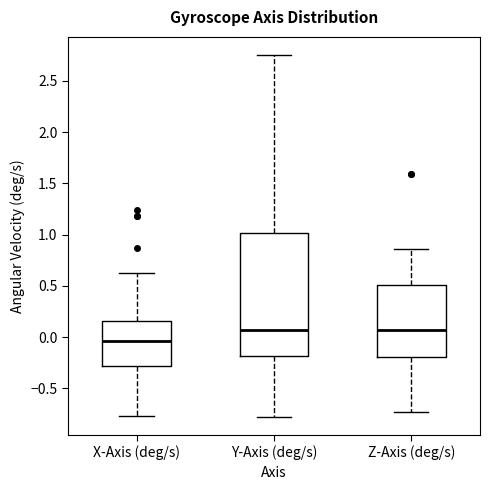

Reading left to right, transcribe this box plot: for each box, give where its median line is, the range the box spans, and where its two whiskers end, as read against the y-axis. The values are not printed on the chart, so give them approximately, as read against the axis.

X-Axis (deg/s): median -0.05, box -0.30 to 0.15, whiskers -0.75 to 0.65
Y-Axis (deg/s): median 0.05, box -0.20 to 1.00, whiskers -0.80 to 2.75
Z-Axis (deg/s): median 0.05, box -0.20 to 0.50, whiskers -0.75 to 0.85